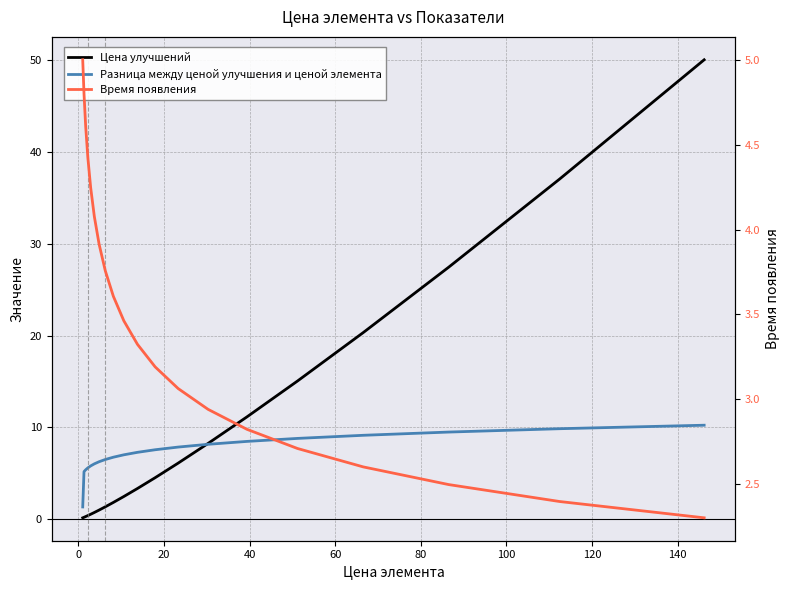

True or false: Цена улучшений has more than 0 points higher than both neighbors.

False